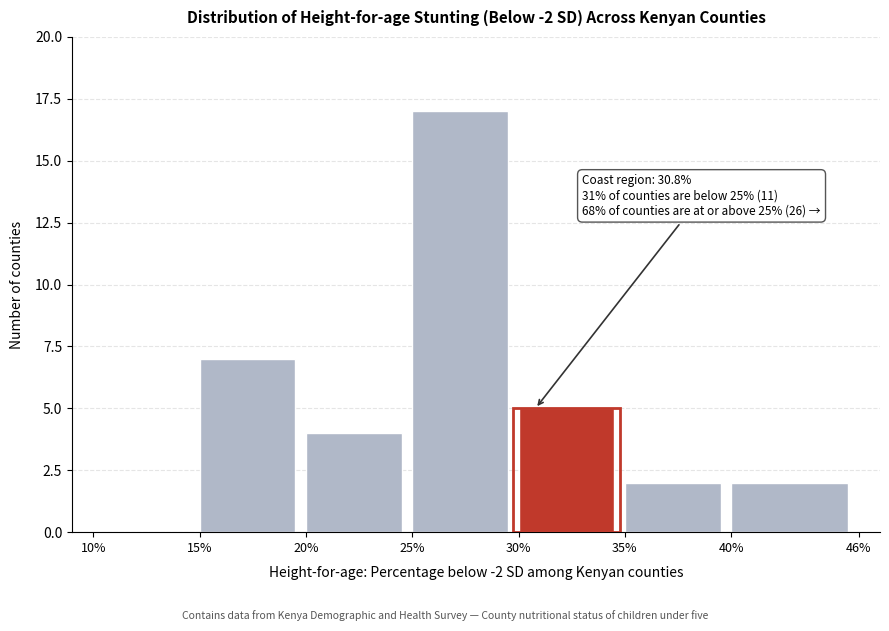

Over which range of the x-axis is the bar tallest?

25% to 30%